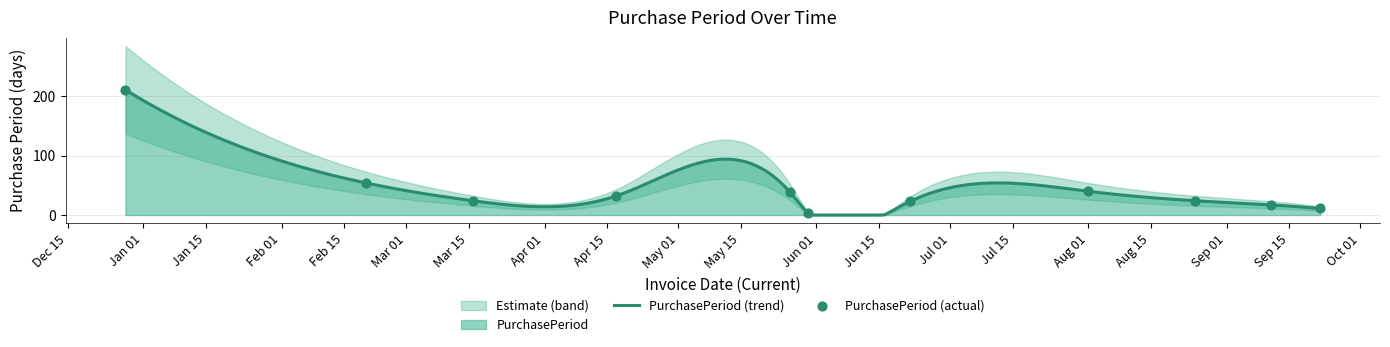

Approximately how many times larger is the value at 2017-08-01 compared to 2017-02-20?

0.7